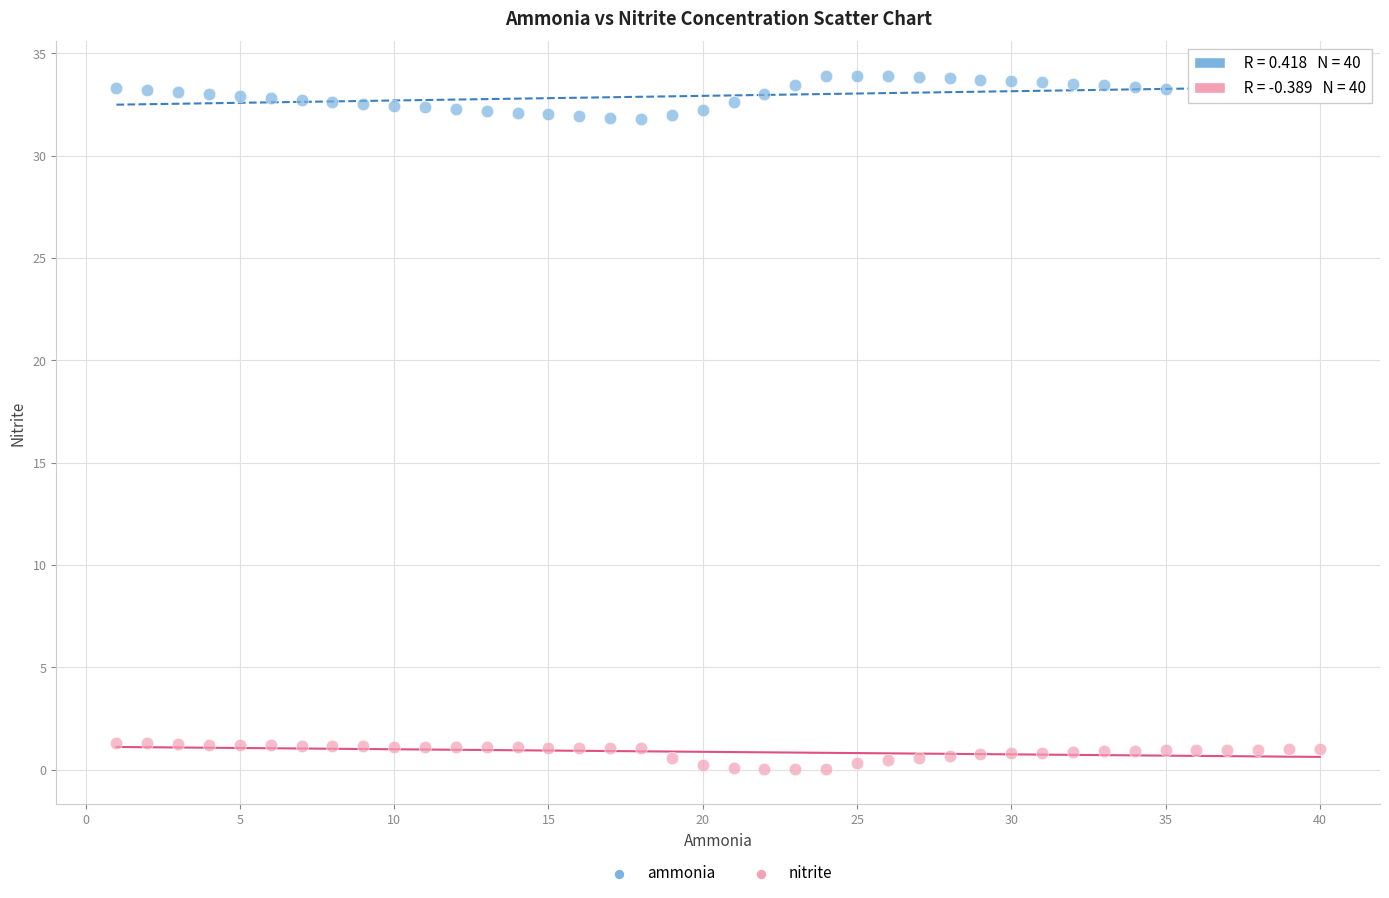

Across all data points, what is the range of X values (max minus min)?

39.0